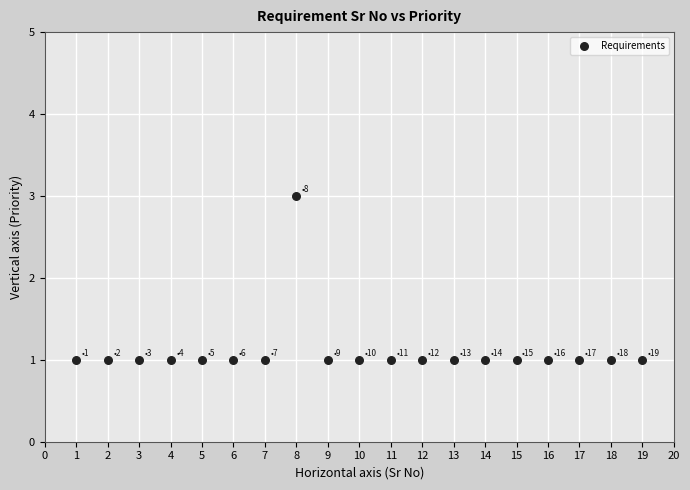

What is the range of X values (max minus min)?

18